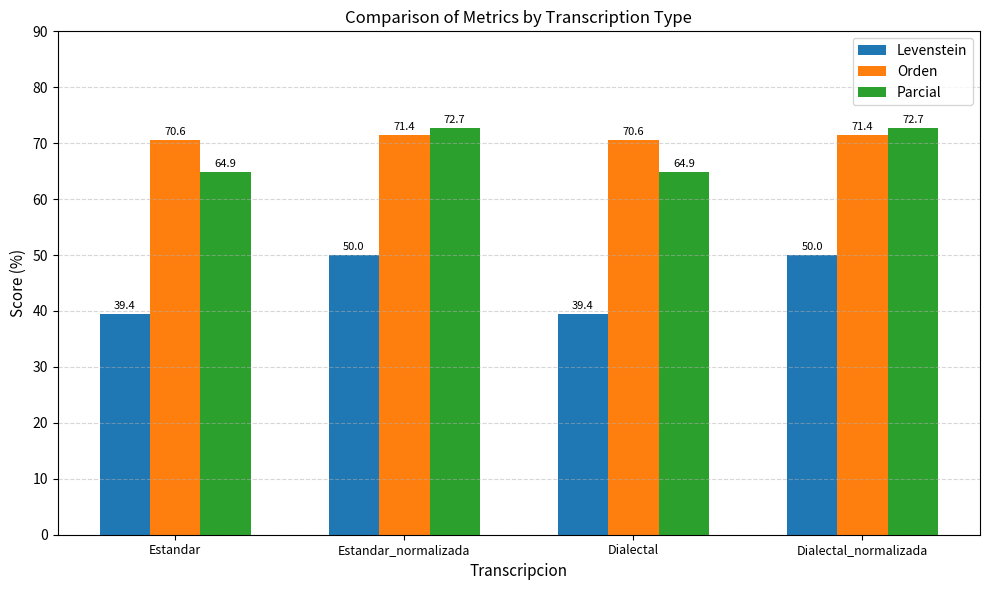

What value does the Orden series have at Estandar?

70.6